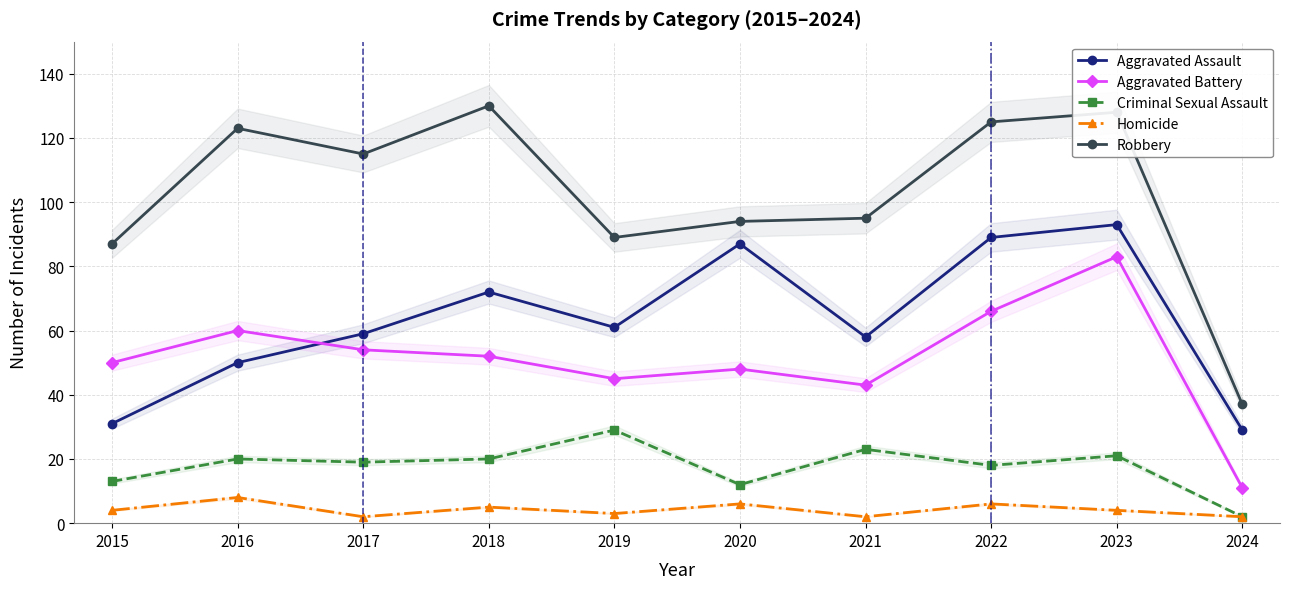

The Robbery series shows 135 at 2015. True or false?

False